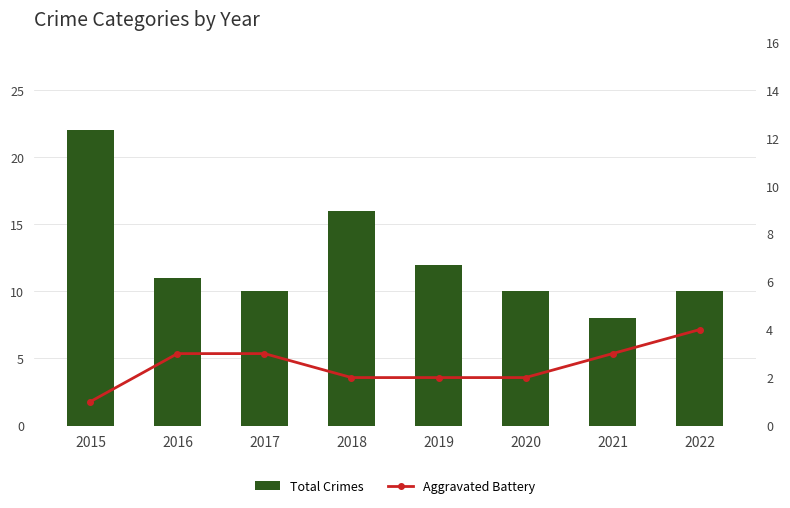

What is the average value of the Aggravated Battery series?

2